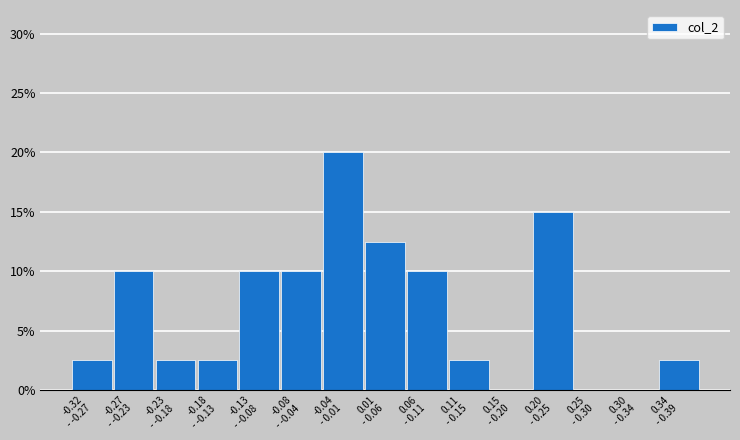

Are the bars horizontal?

No